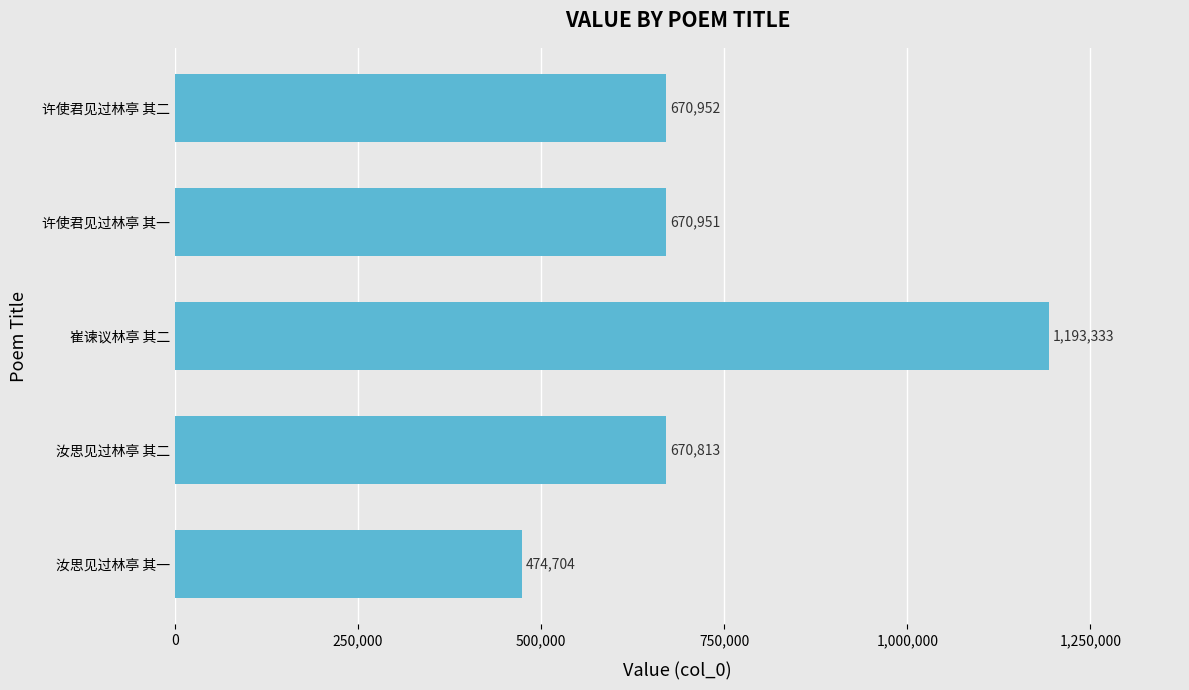

How many data points does each series have?

5